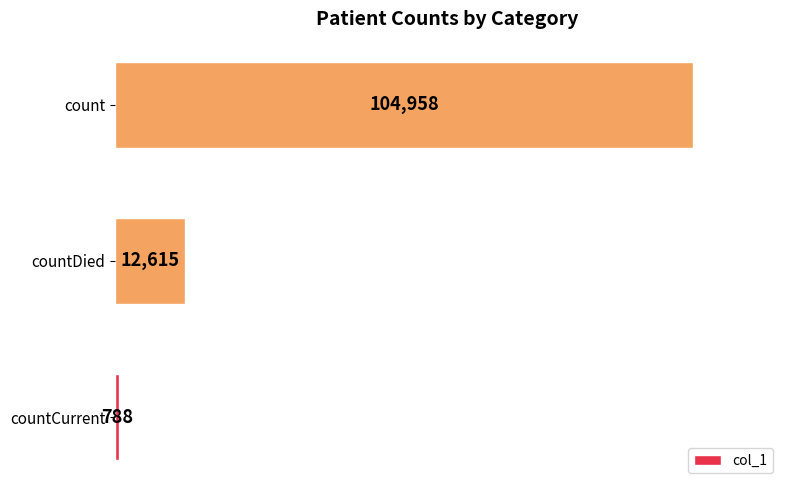

What is the ratio of the value at count to the value at countCurrent?

133.2